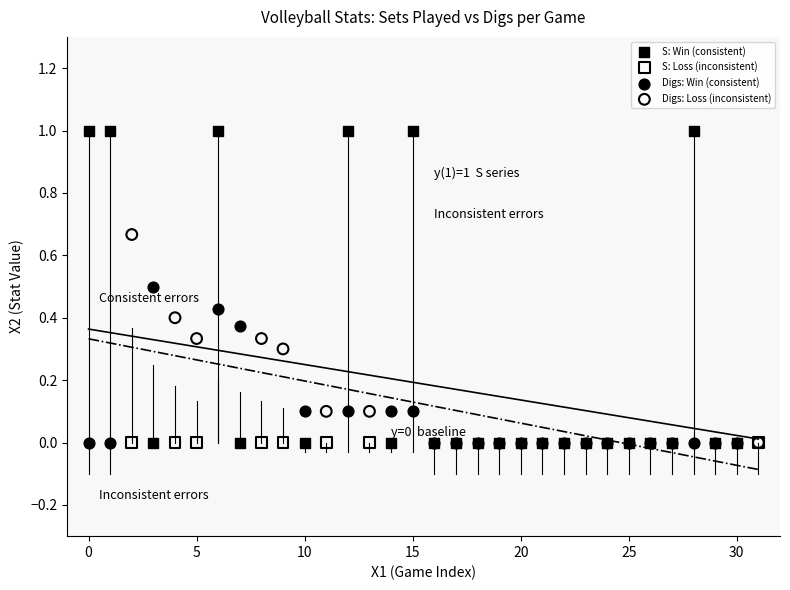

Which series reaches the maximum Y coordinate?

S: Win (consistent)